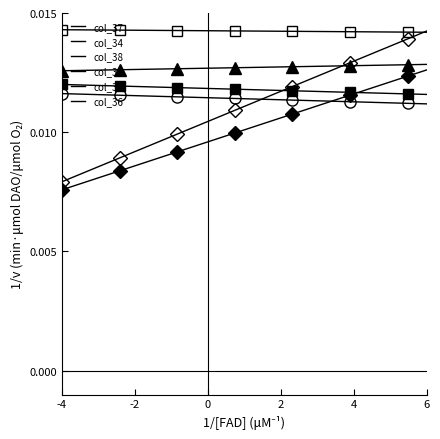

True or false: col_36 and col_38 intersect in this chart.

False